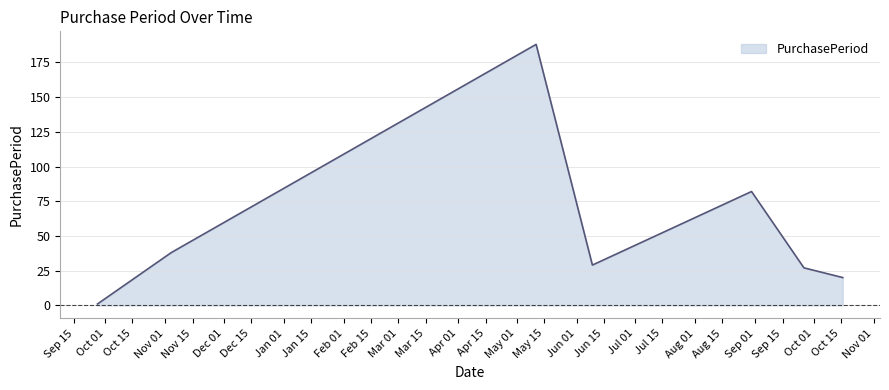

What is the maximum value shown in the chart?

188